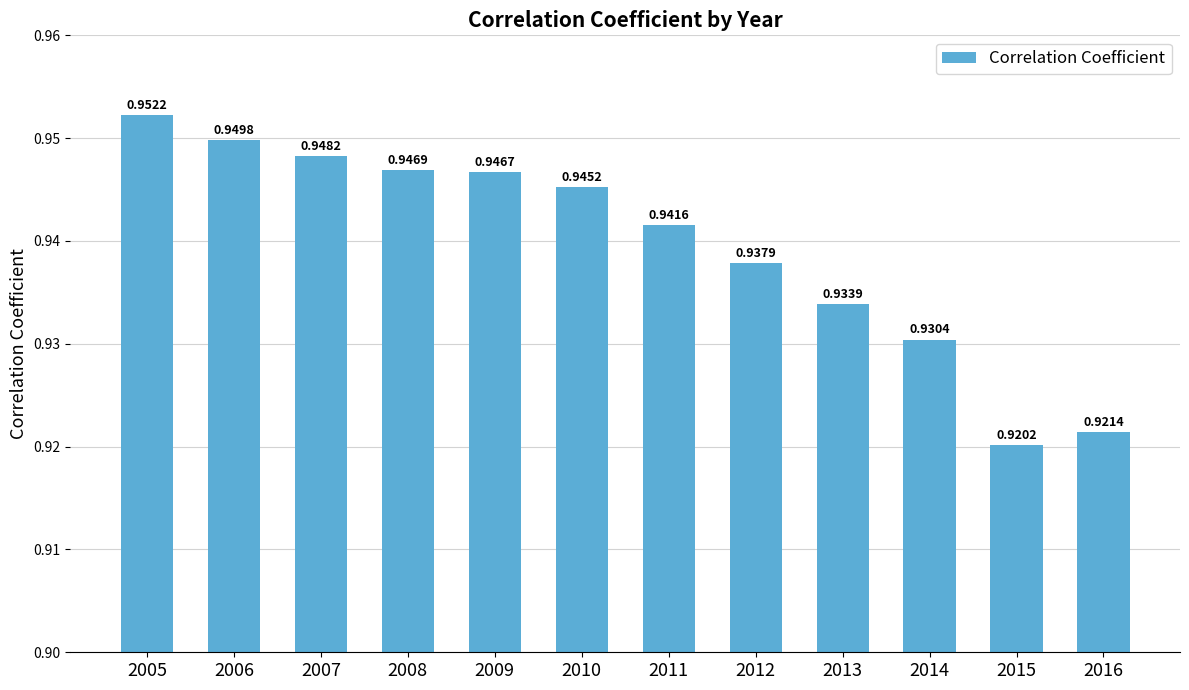

What is the sum of all values?

11.3